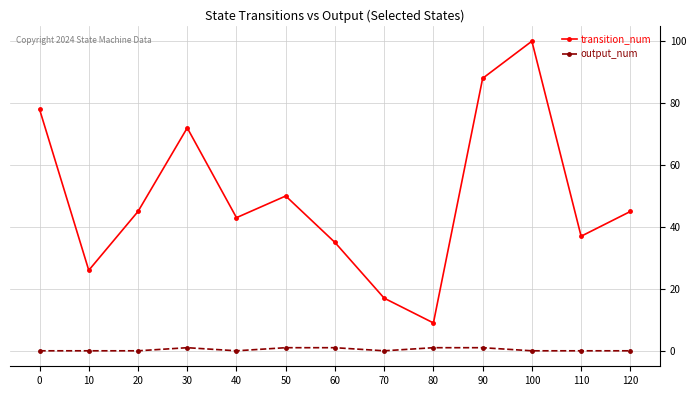

At how many categories does at least one series exceed 40?

8